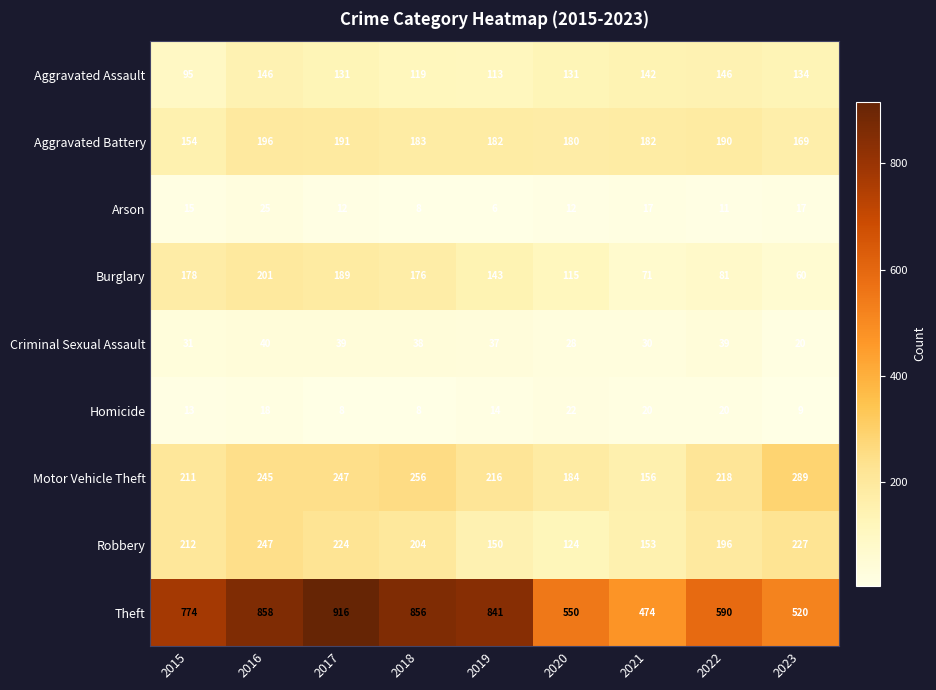

What is the difference between the second highest and second lowest values in the Aggravated Assault series?

33